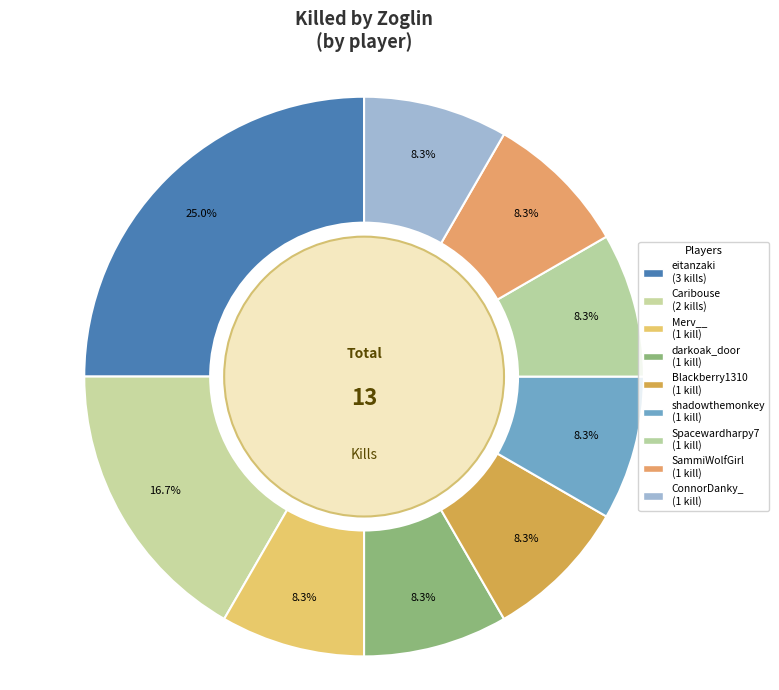

To the nearest percent, what percentage of the pie is Caribouse?

17%